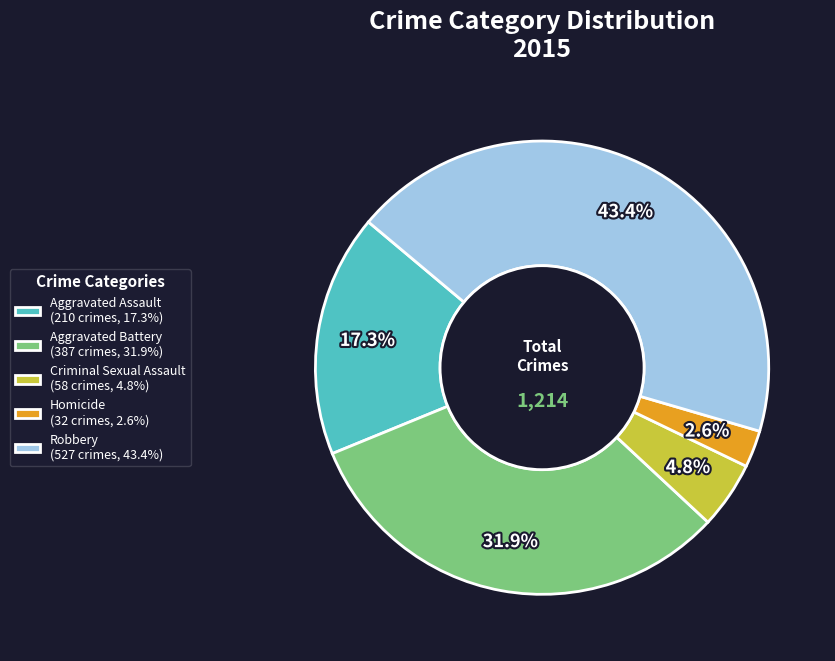

Is it true that Homicide is 3% of the pie?

True